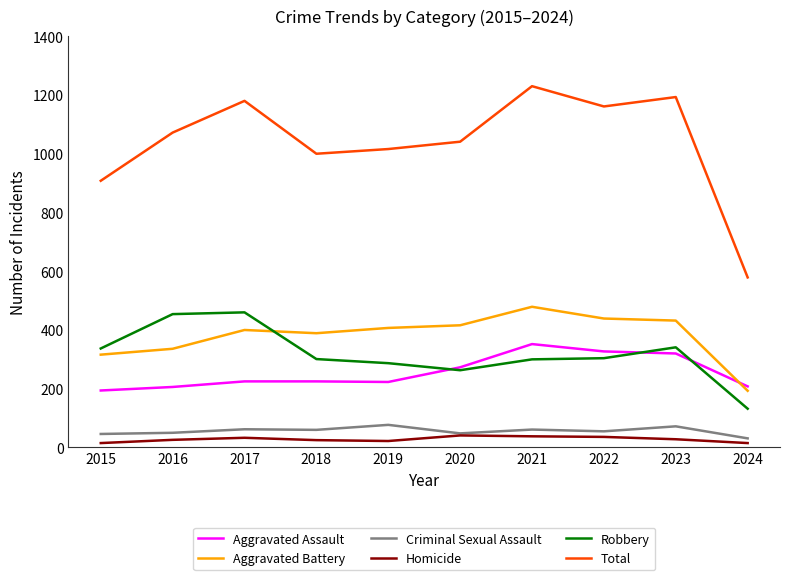

Does the chart display data point markers on the line(s)?

No